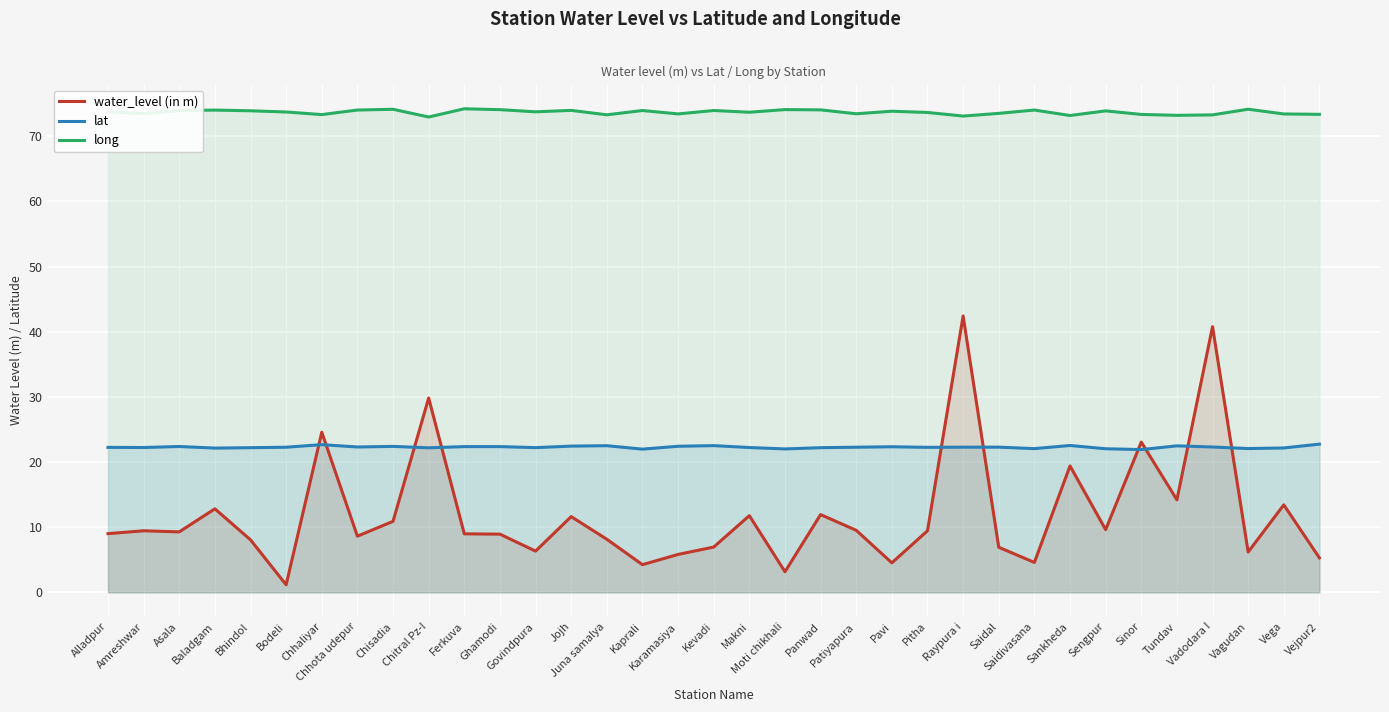

How many interior local peaks does the long series have?

11